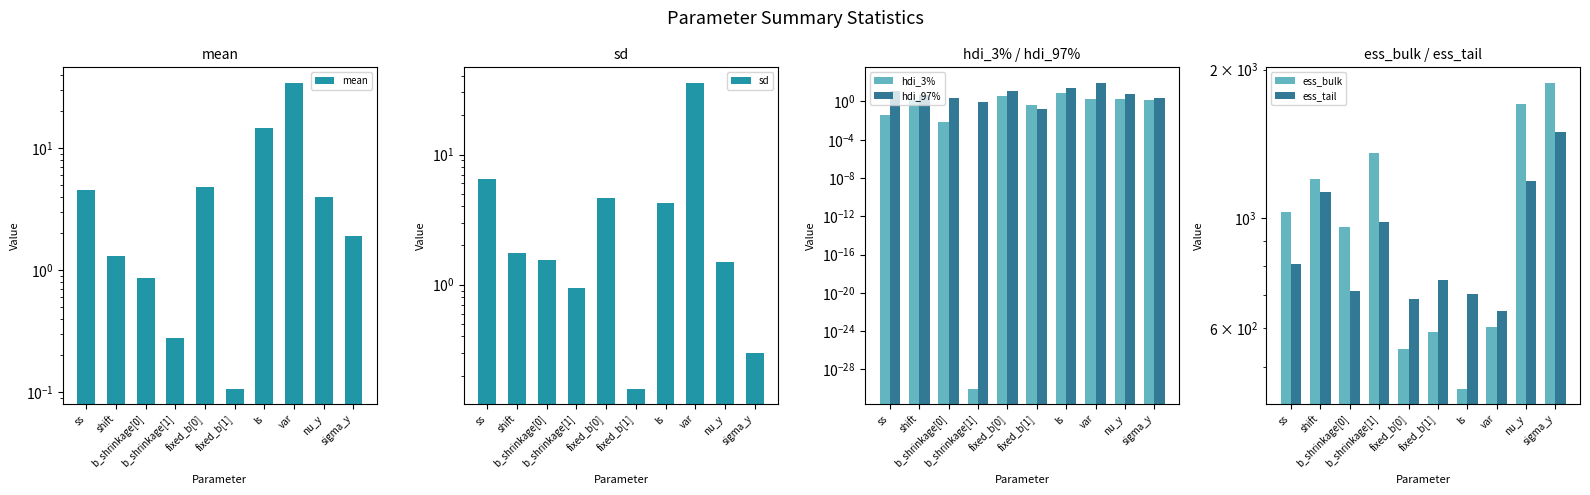

What is the label of the 9th bar from the right?

shift